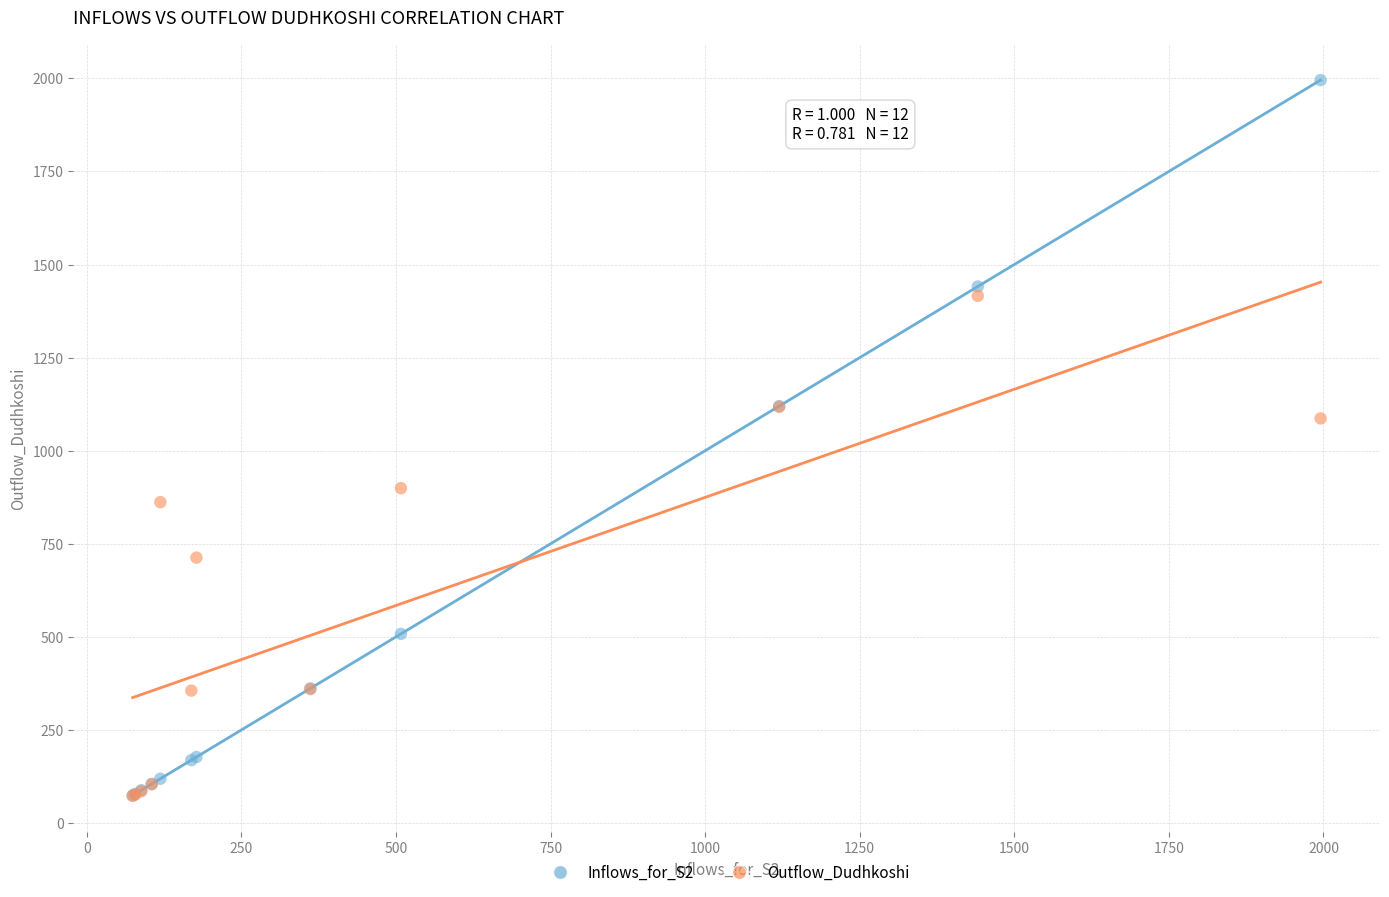

Which series has the widest spread of Y values?

Inflows_for_S2